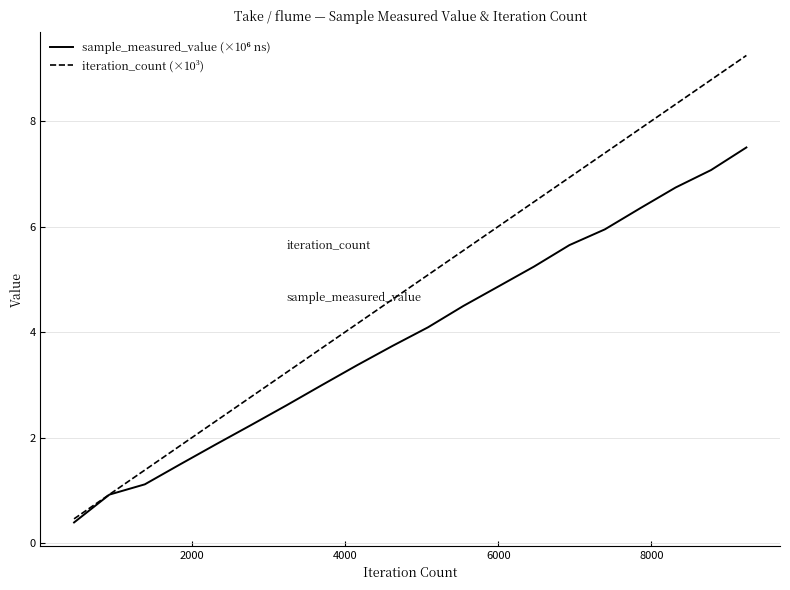

Which series has the largest total across all categories?

iteration_count (×10³)